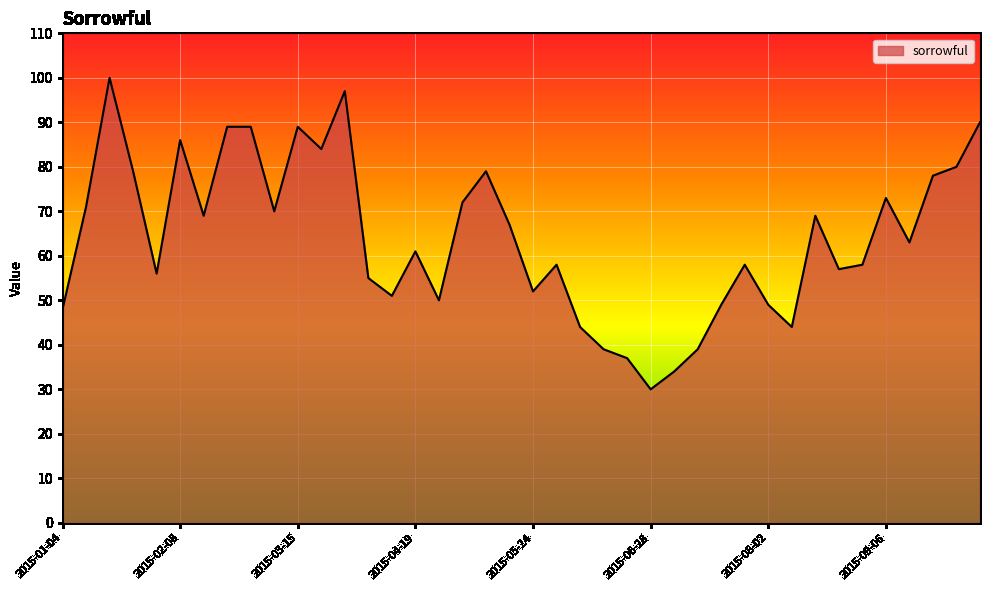

What is the minimum value shown in the chart?

30